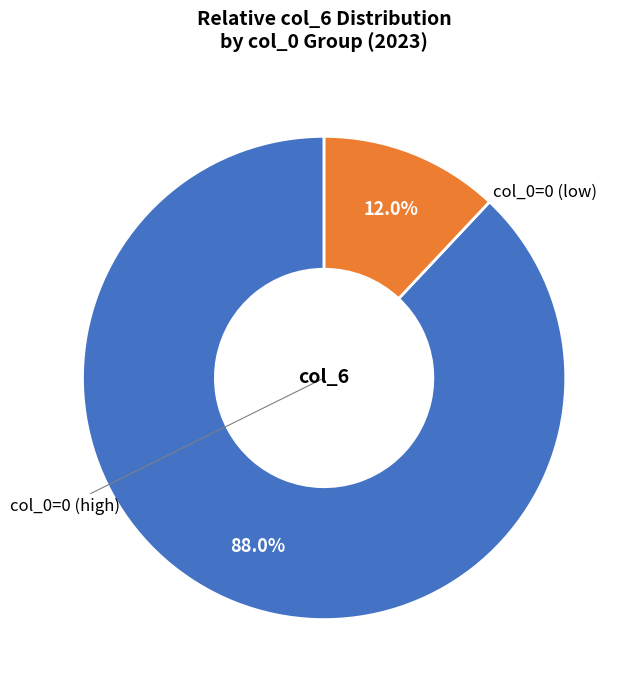

Rank the categories by value from lowest to highest.

col_0=0 (low), col_0=0 (high)